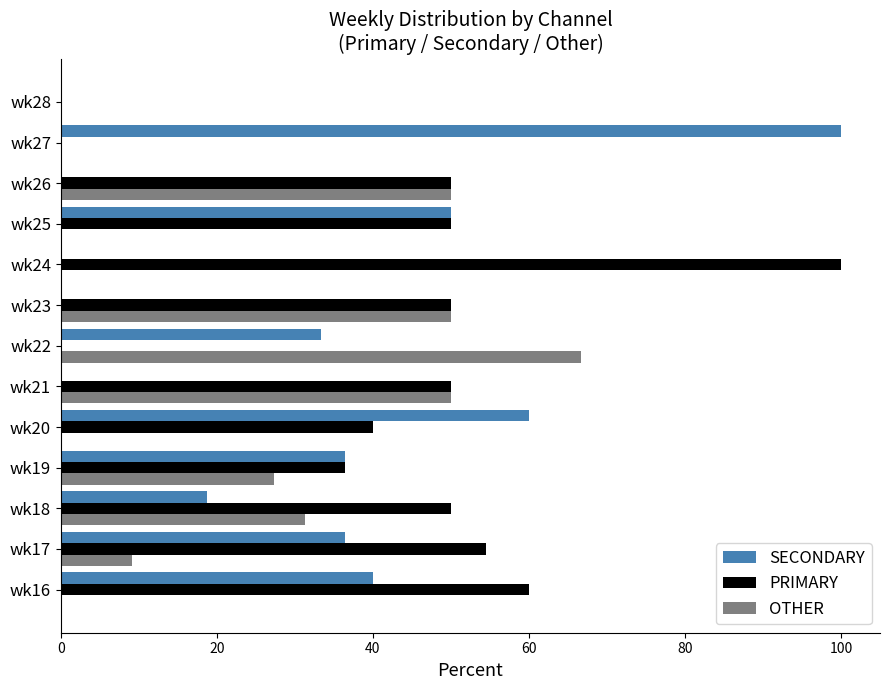

What is the maximum value for PRIMARY?

100.0